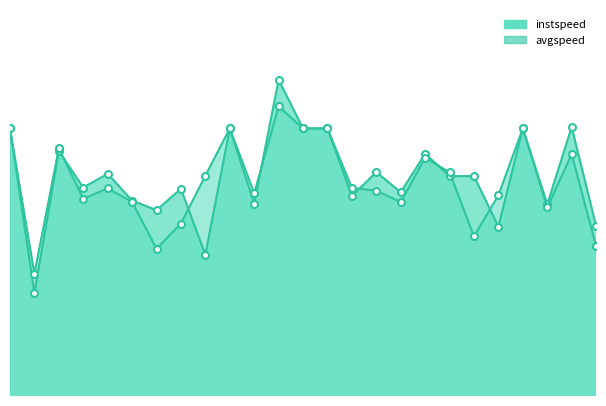

Reading left to right, list all the values displayed in this chart.

instspeed: 13.9	10.3	13.4	12.6	12.9	12.3	12.1	12.6	11.1	13.9	12.2	15.0	13.9	13.9	12.4	12.9	12.5	13.3	12.8	12.8	11.7	13.9	12.2	13.9	11.7
avgspeed: 13.9	10.7	13.4	12.3	12.6	12.3	11.2	11.8	12.8	13.9	12.5	14.4	13.9	13.9	12.6	12.5	12.3	13.2	12.9	11.5	12.4	13.9	12.2	13.3	11.3